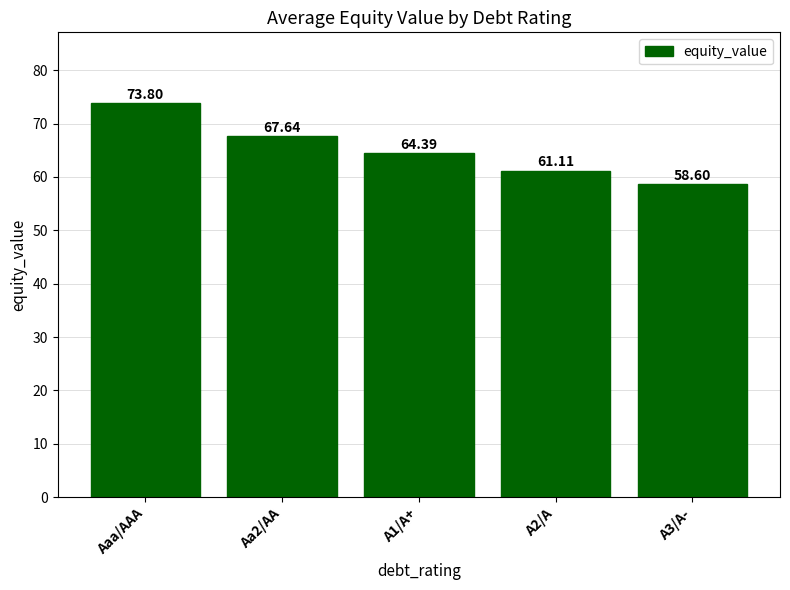

Are the bars horizontal?

No